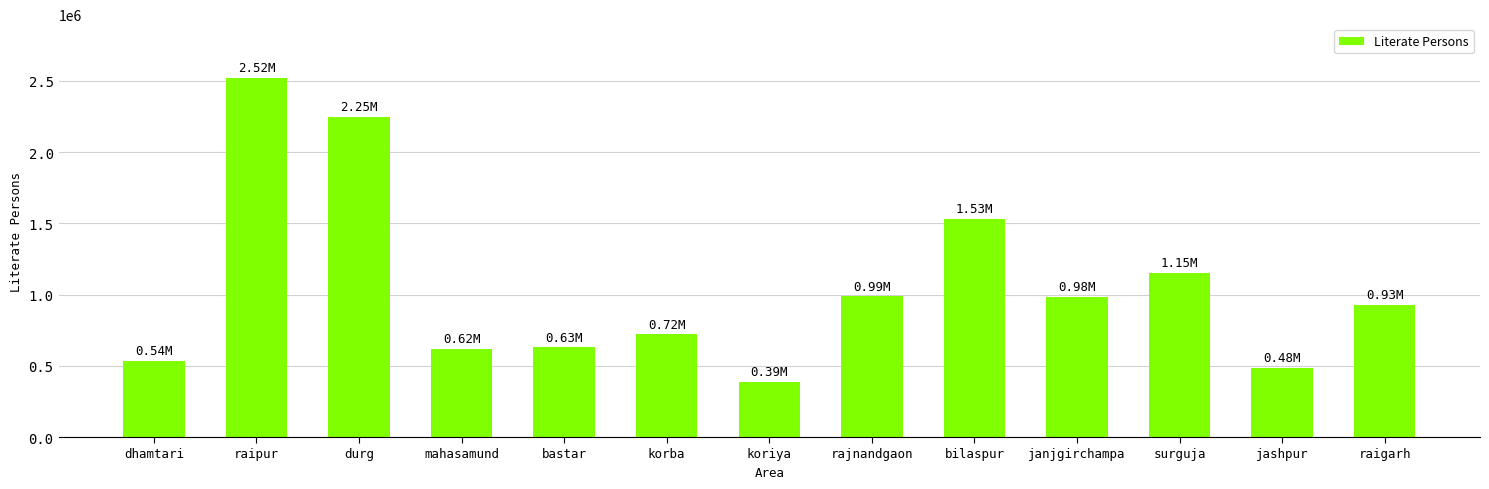

What is the sum of the values at dhamtari and koriya?

922910